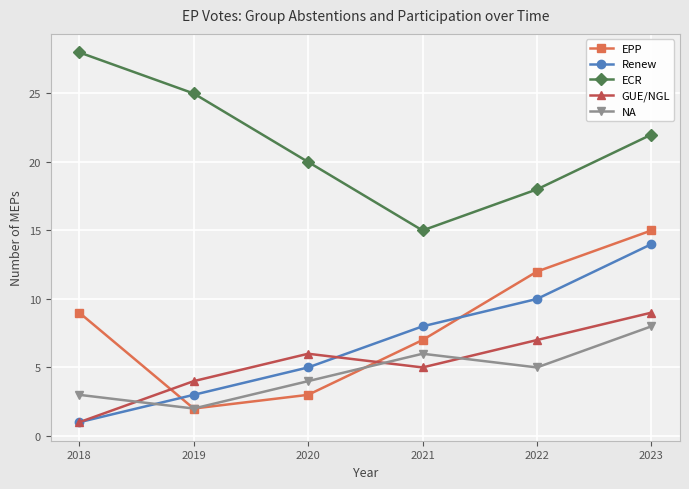

Reading left to right, list all the values displayed in this chart.

EPP: 2018=9	2019=2	2020=3	2021=7	2022=12	2023=15
Renew: 2018=1	2019=3	2020=5	2021=8	2022=10	2023=14
ECR: 2018=28	2019=25	2020=20	2021=15	2022=18	2023=22
GUE/NGL: 2018=1	2019=4	2020=6	2021=5	2022=7	2023=9
NA: 2018=3	2019=2	2020=4	2021=6	2022=5	2023=8